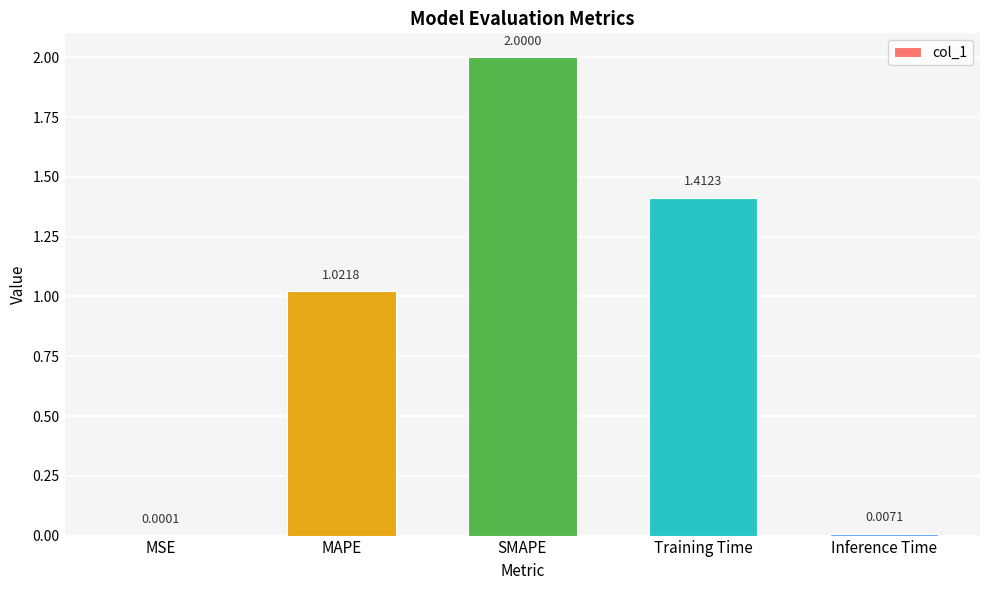

How many data points does each series have?

5